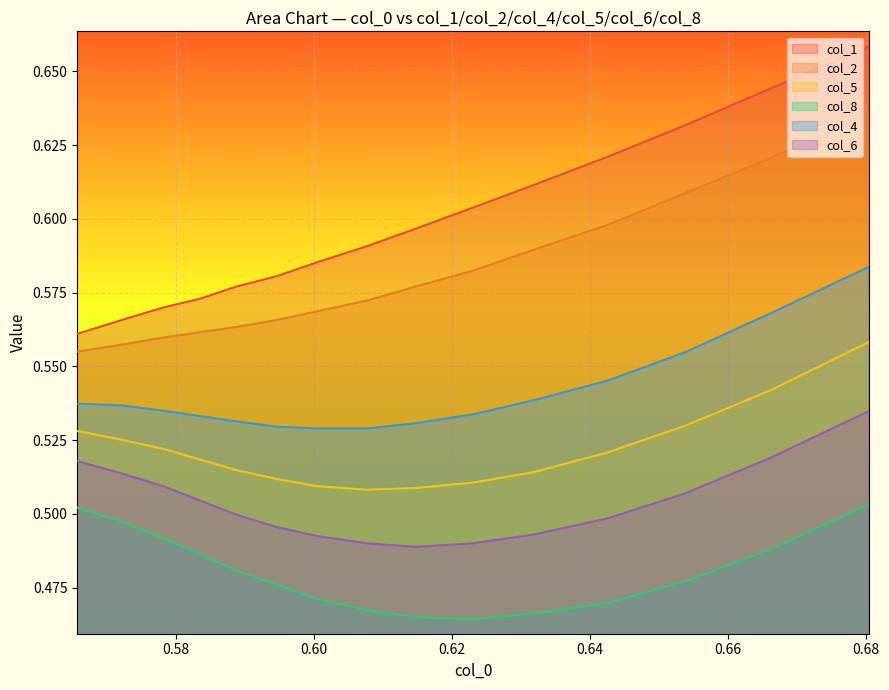

True or false: col_6 and col_1 intersect in this chart.

False